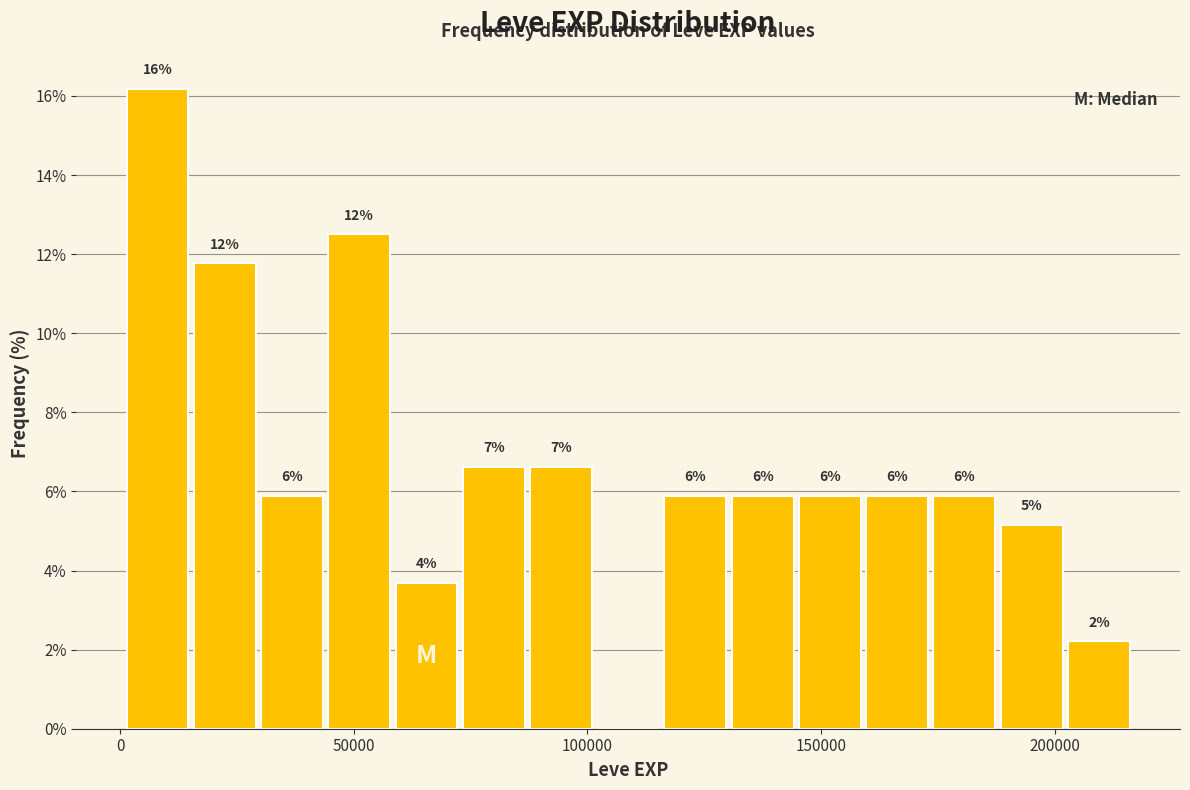

Read against the x-axis, roughly where is the centre of the tallest bar?

10000